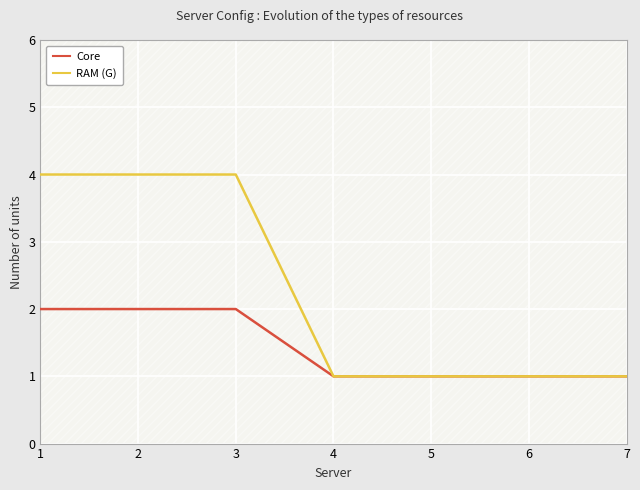

Where is Core nearest to the value 1?

4